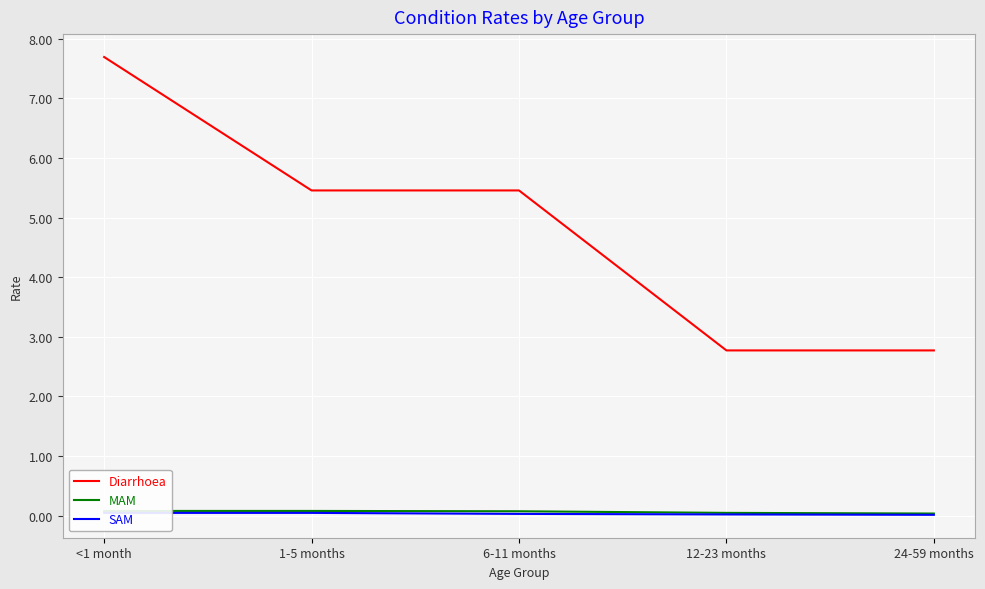

Reading left to right, list all the values displayed in this chart.

Diarrhoea: 7.7	5.5	5.5	2.8	2.8
MAM: 0.1	0.1	0.1	0.0	0.0
SAM: 0.0	0.0	0.0	0.0	0.0